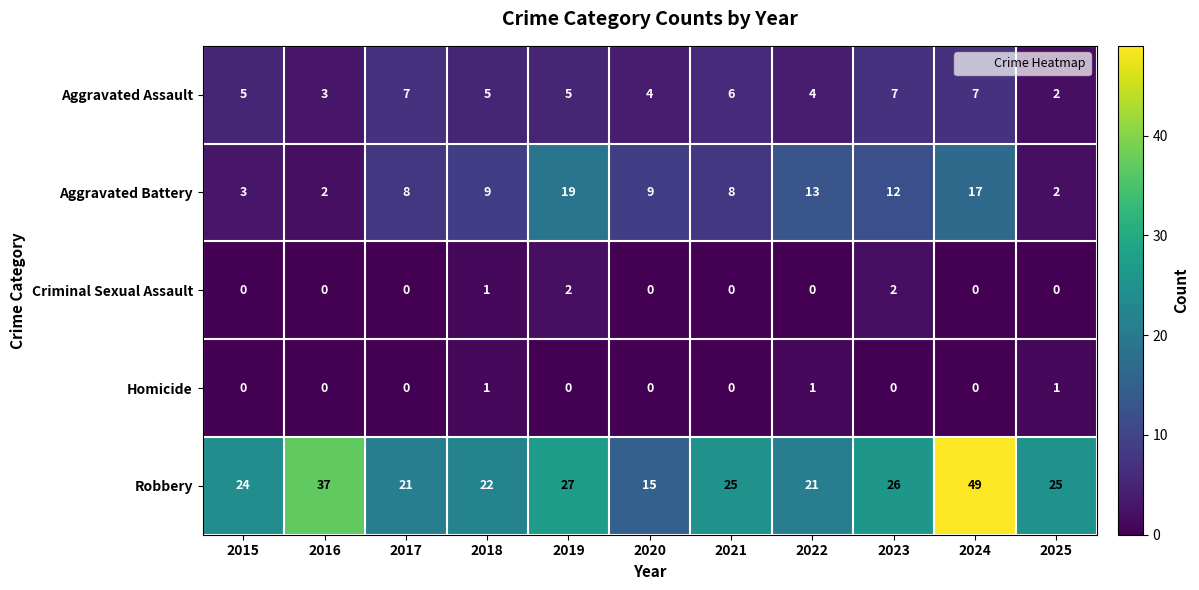

What is the spread (max minus min) of values at 2020?

15